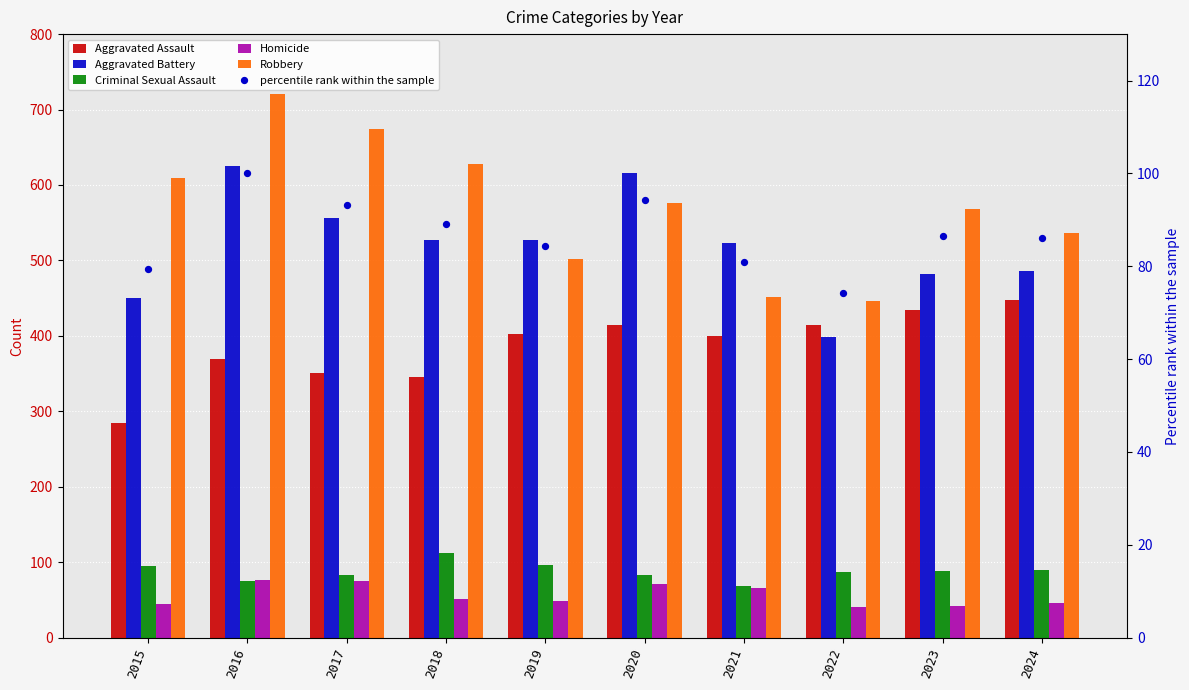

At which category is the sum across all series the highest?

2016